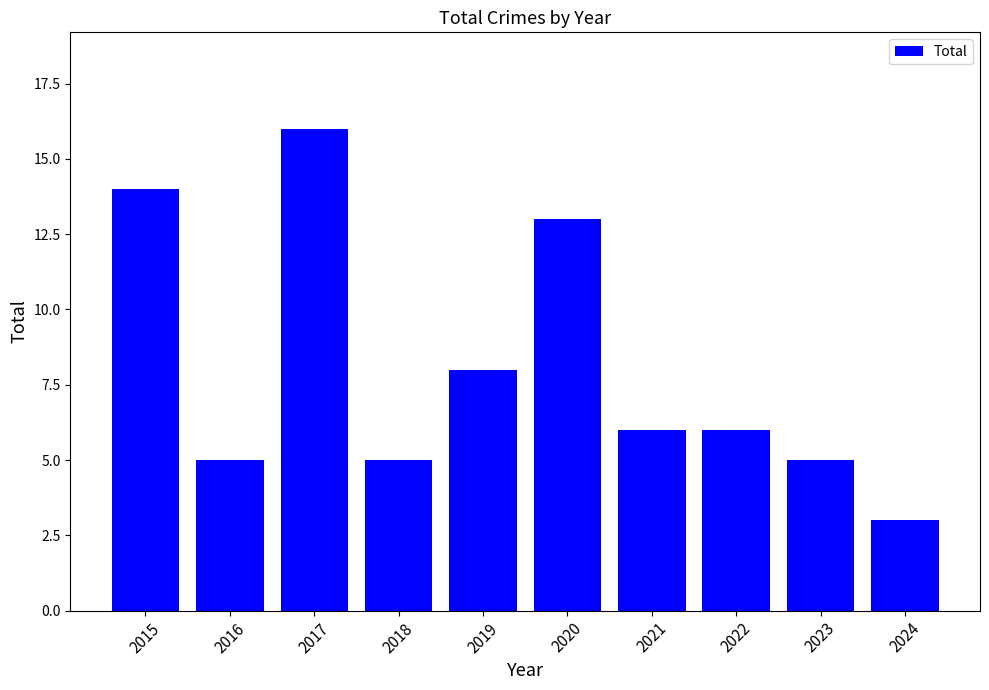

What is the value of the 3rd bar from the left?

16